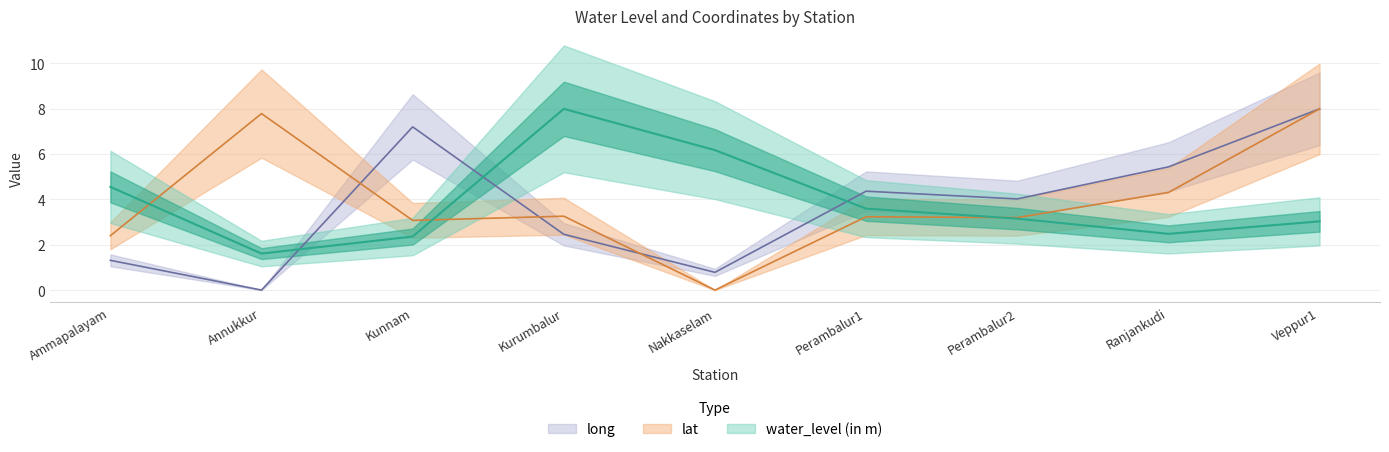

In long, how many points are lower than both neighbors (excluding endpoints)?

3